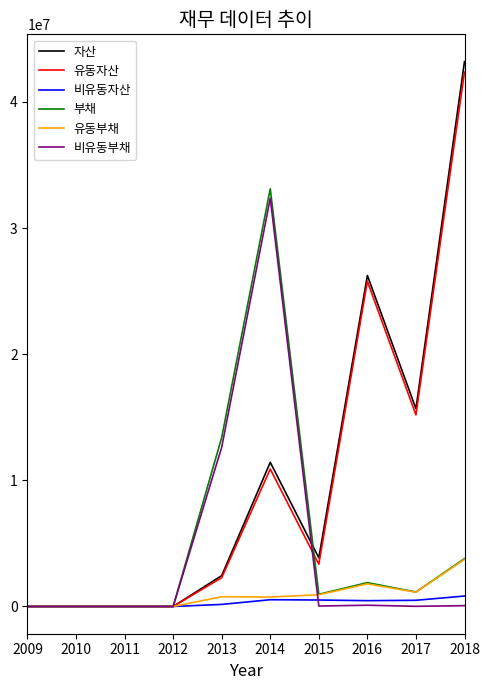

At which label does 자산 first exceed 3857726?

2014